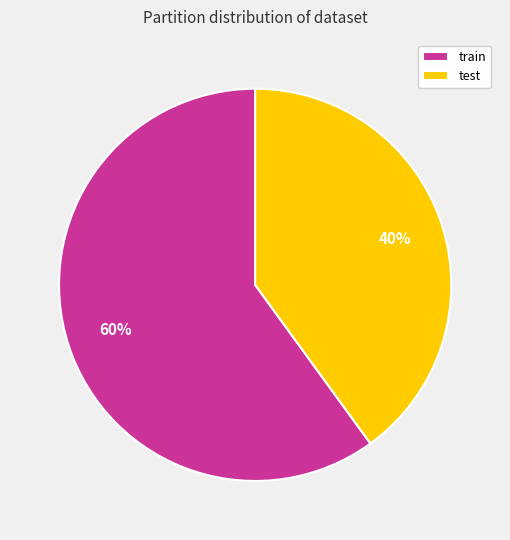

What is the smallest slice in the pie chart?

test